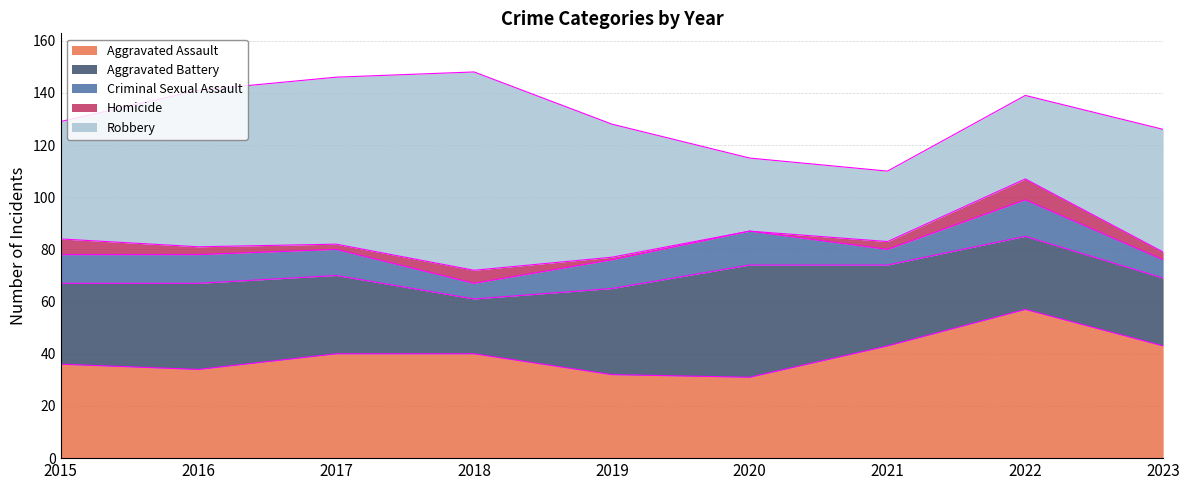

What is the difference between the Homicide values at 2023 and 2019?

2